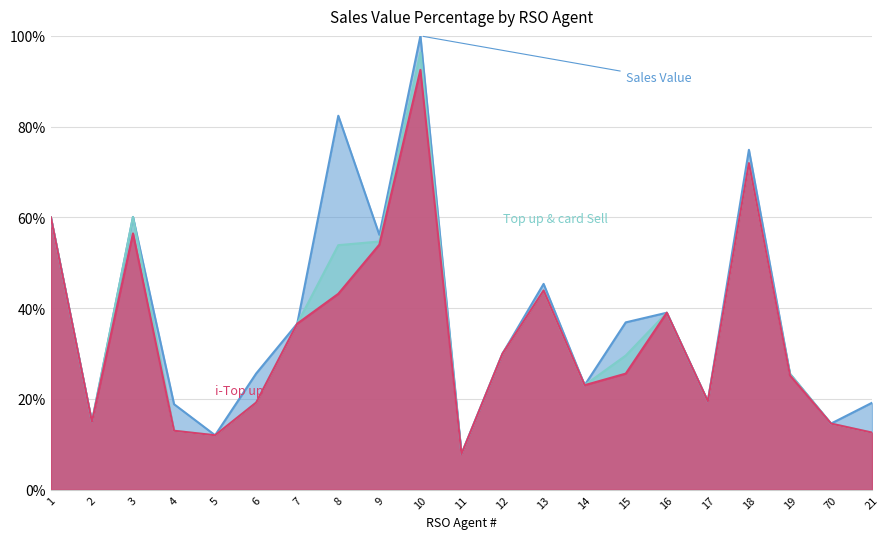

Which category has the lowest value in the i-Top up series?

11